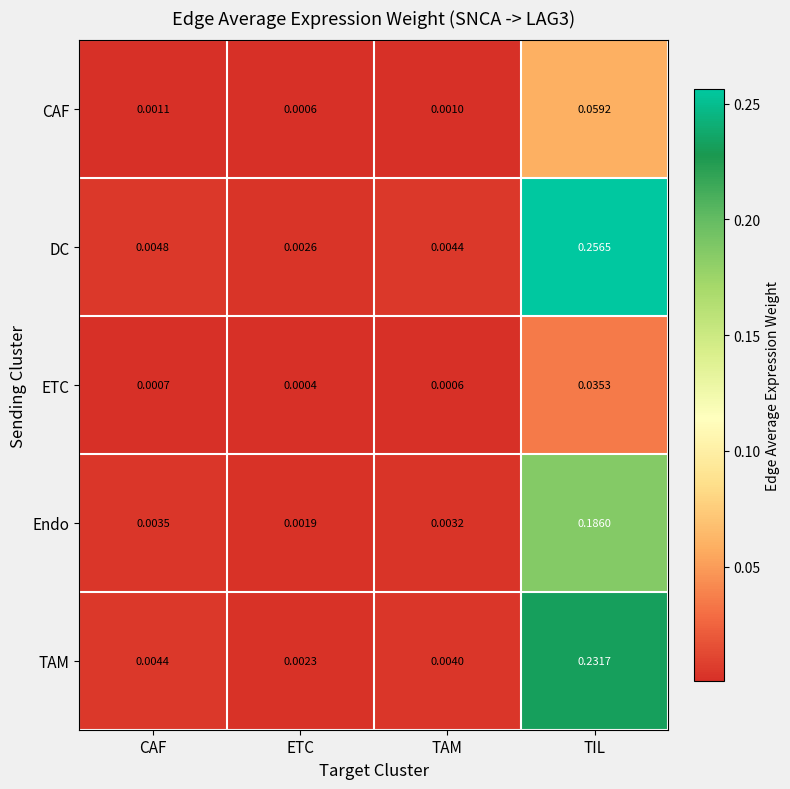

Where is CAF nearest to the value 0?

ETC